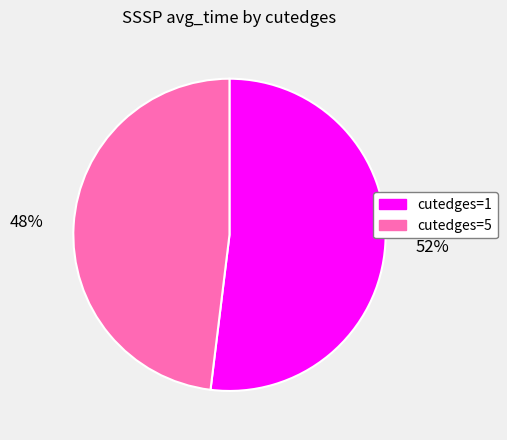

Which has a higher value, cutedges=1 or cutedges=5?

cutedges=1